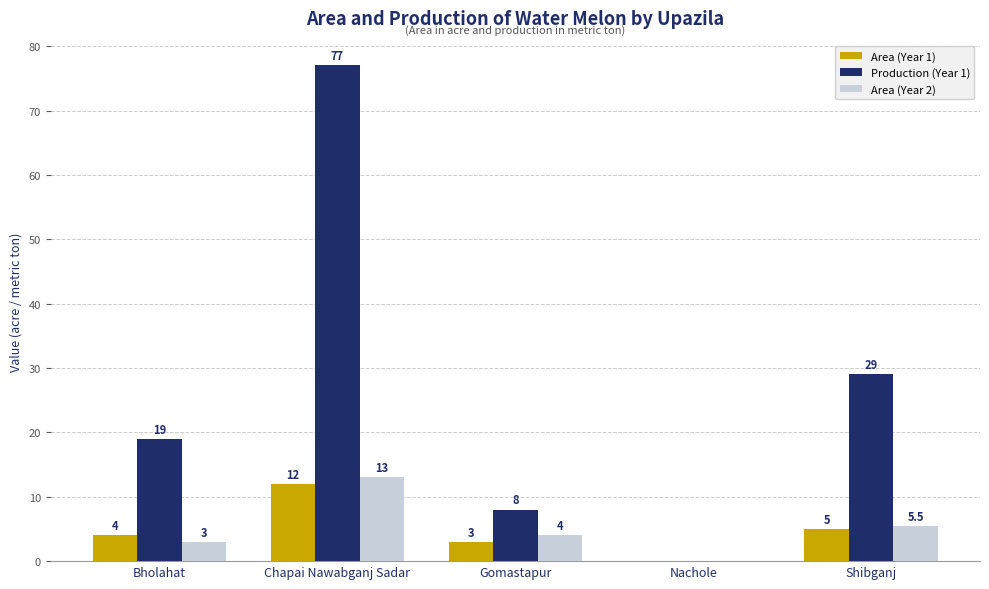

Count the Production (Year 1) values in the range 8 to 29.

3